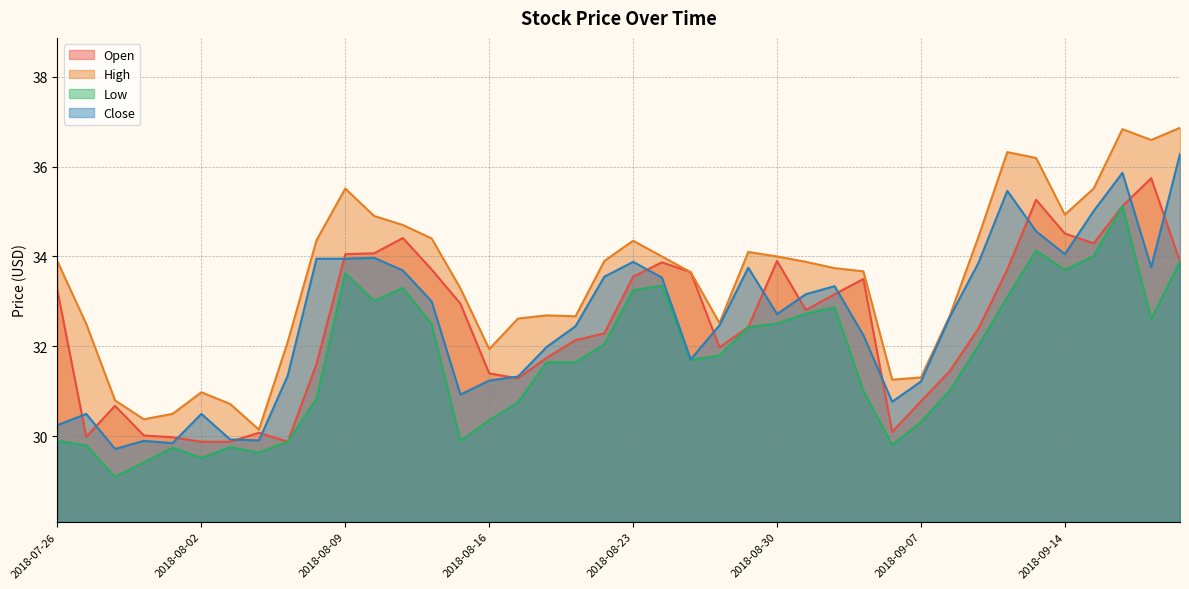

Where does the High series first go above 33?

2018-07-26